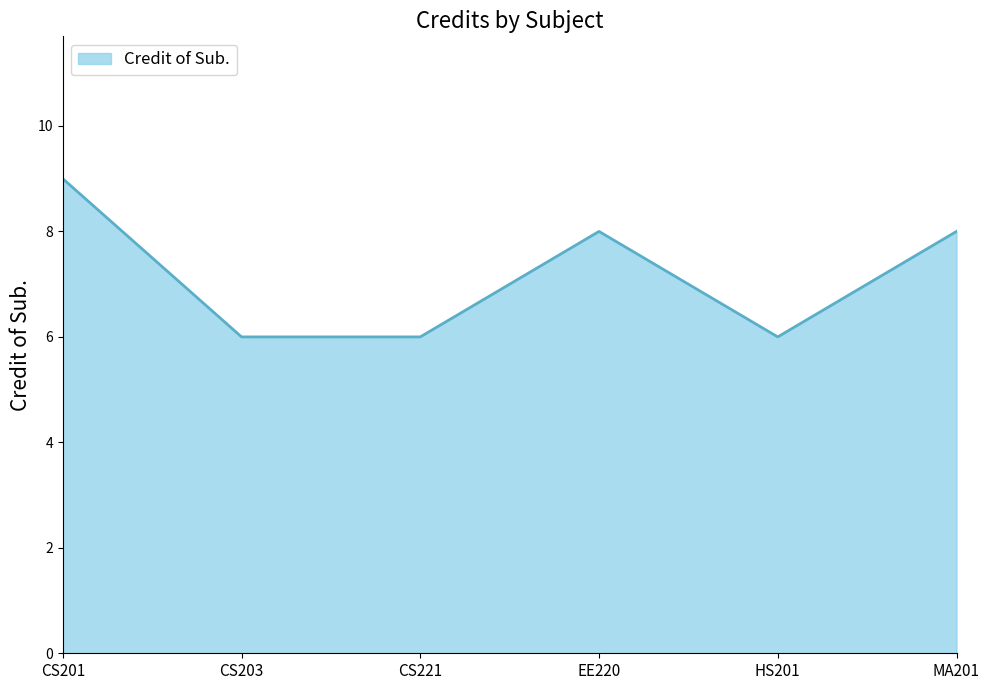

What position from the left is CS221?

3